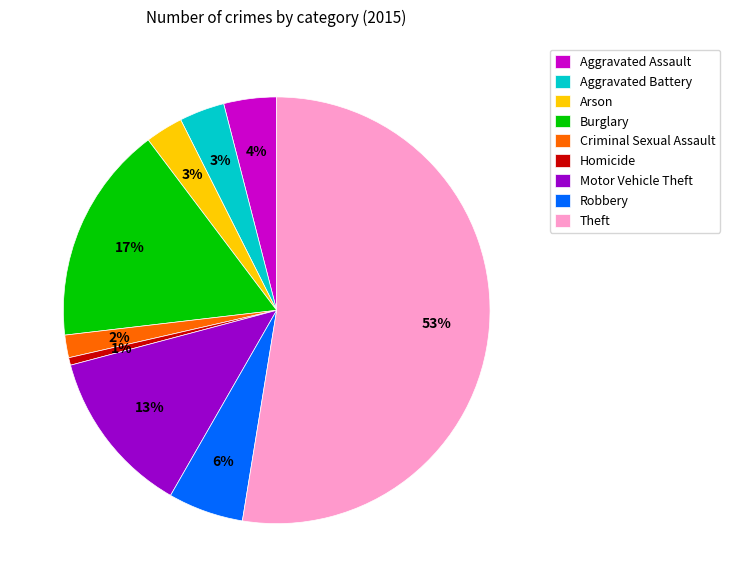

Combined, do Motor Vehicle Theft and Criminal Sexual Assault account for over 50%?

No